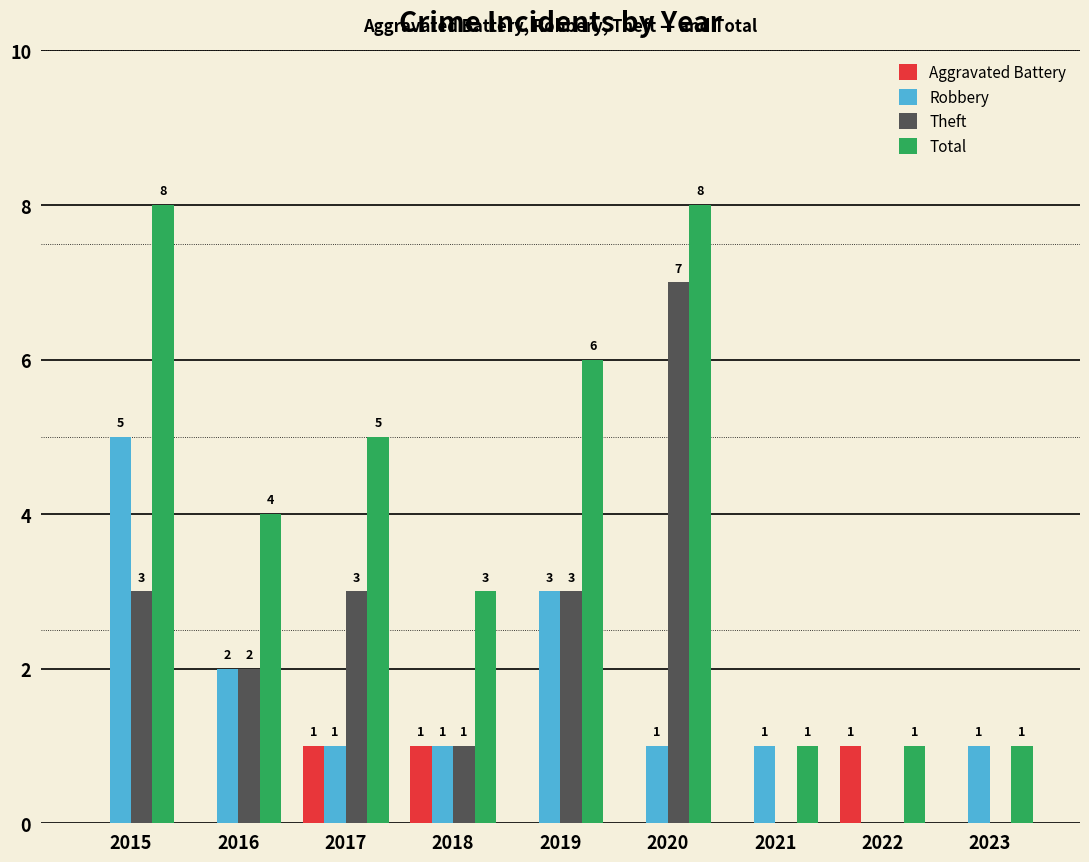

Which series changed the most between 2016 and 2022?

Total